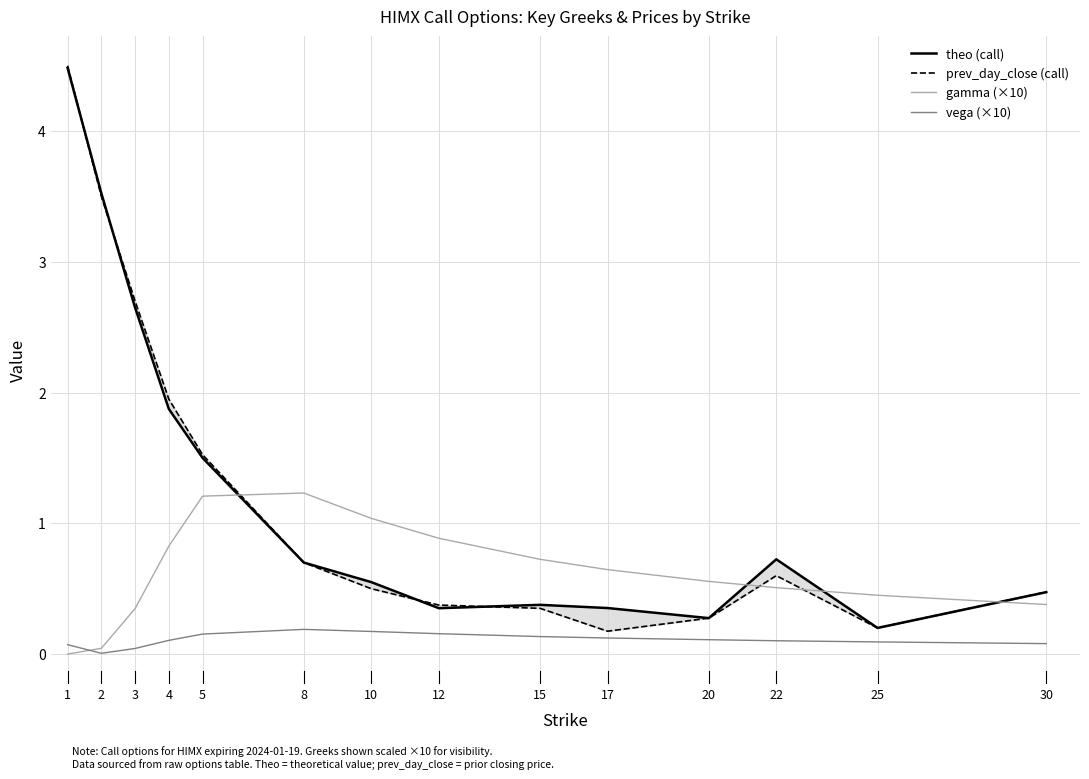

Between 5 and 10, which series saw the biggest shift?

prev_day_close (call)